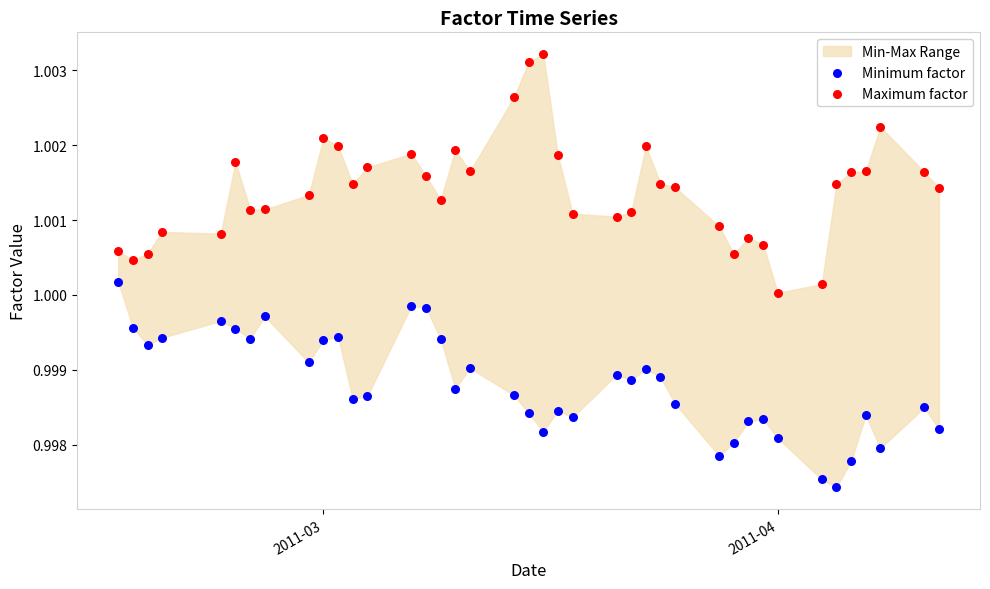

Which series contains the highest Y value?

Maximum factor